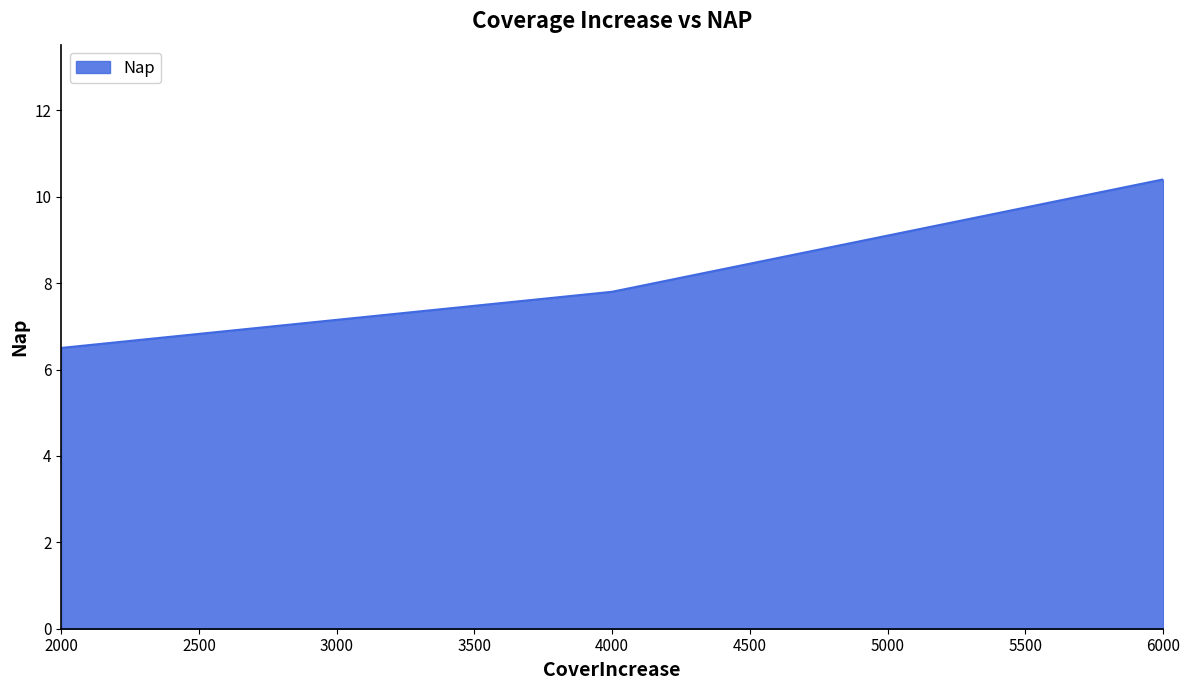

How many lines are shown in the chart?

1